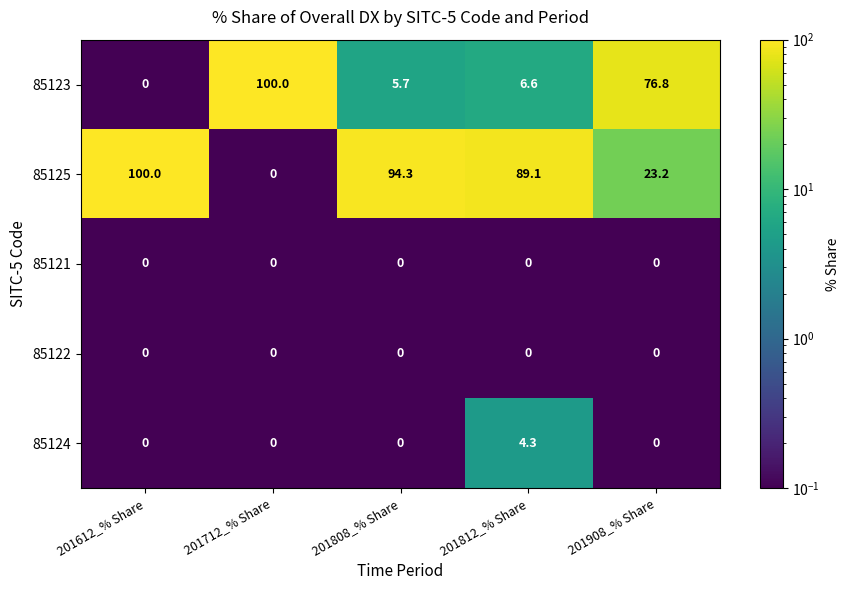

How many data points does each series have?

5